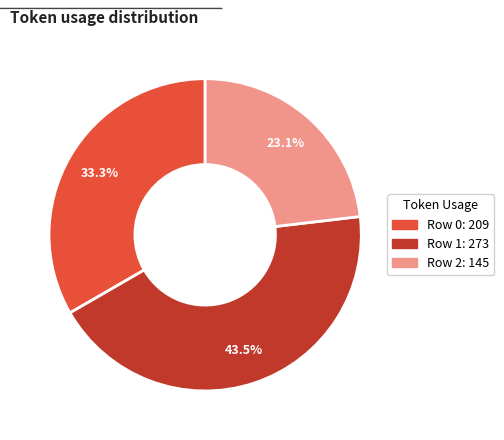

Which slice is the largest?

Row 1